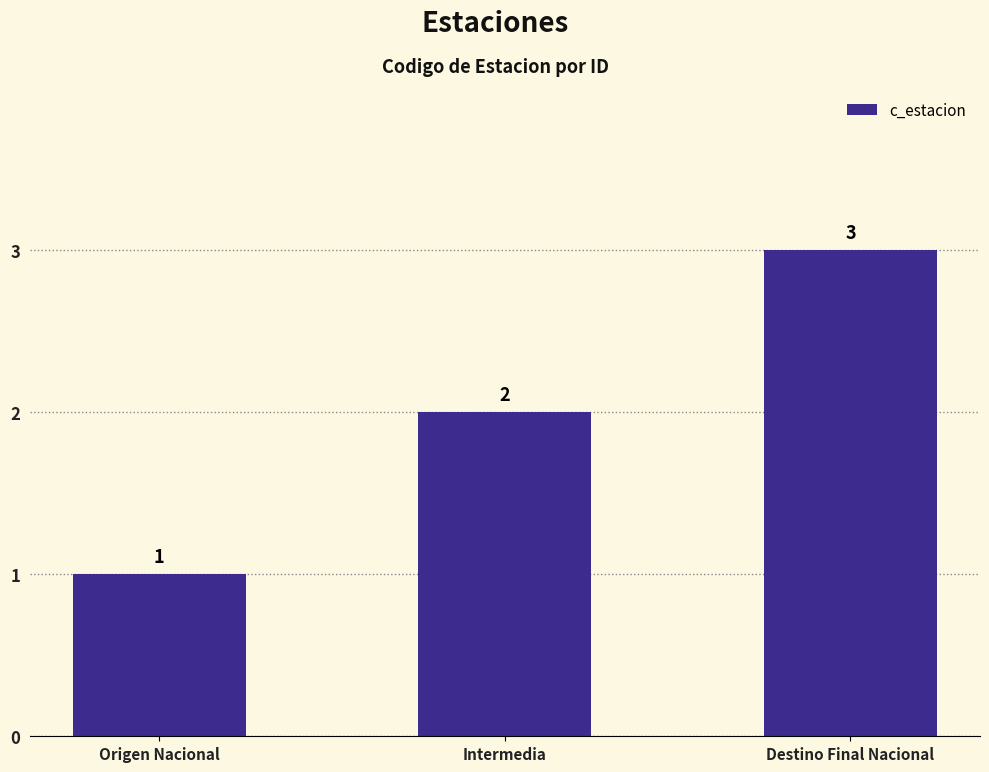

Which label corresponds to the largest value in the chart?

Destino Final Nacional